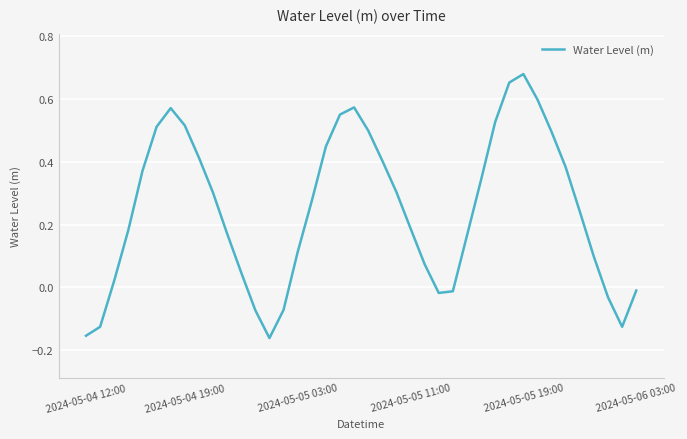

What is the difference between the maximum and minimum values?

0.8